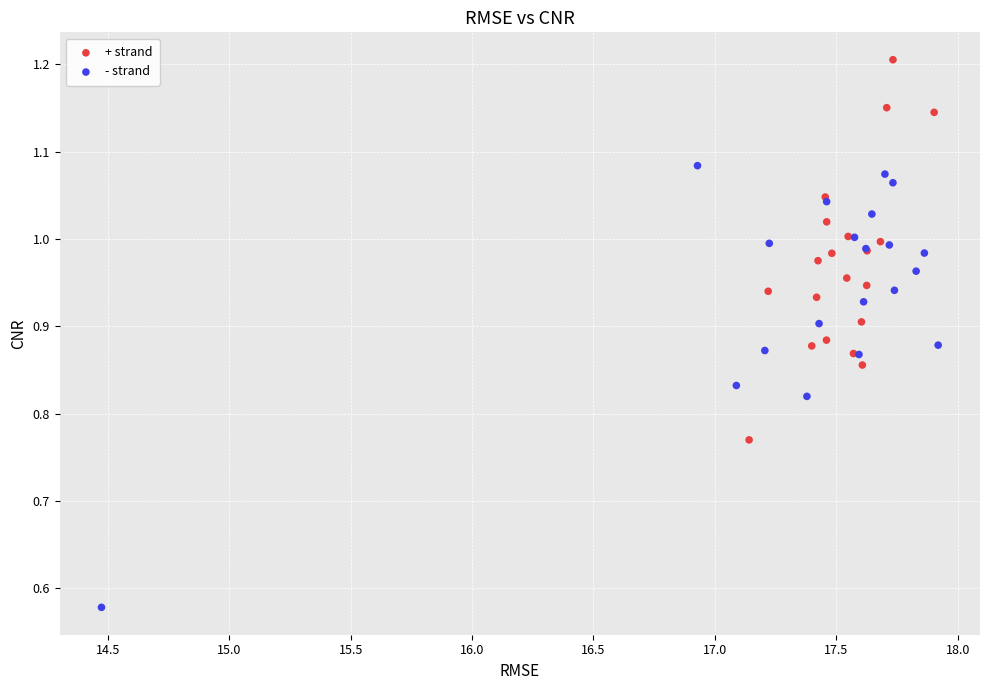

What are all the series names shown in the legend?

+ strand, - strand